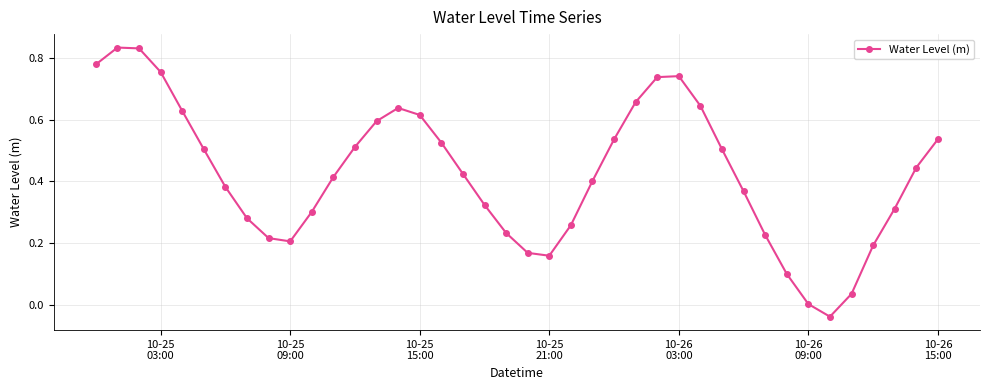

How many points are lower than both their immediate neighbors (excluding endpoints)?

3